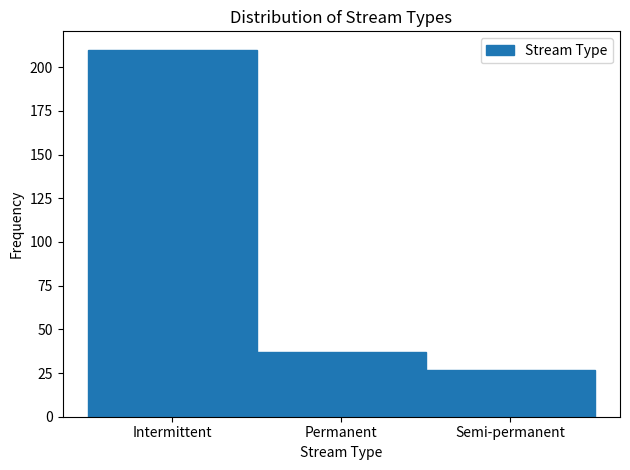

Reading left to right, what are all the values shown in this chart?

Intermittent=210	Permanent=37	Semi-permanent=27